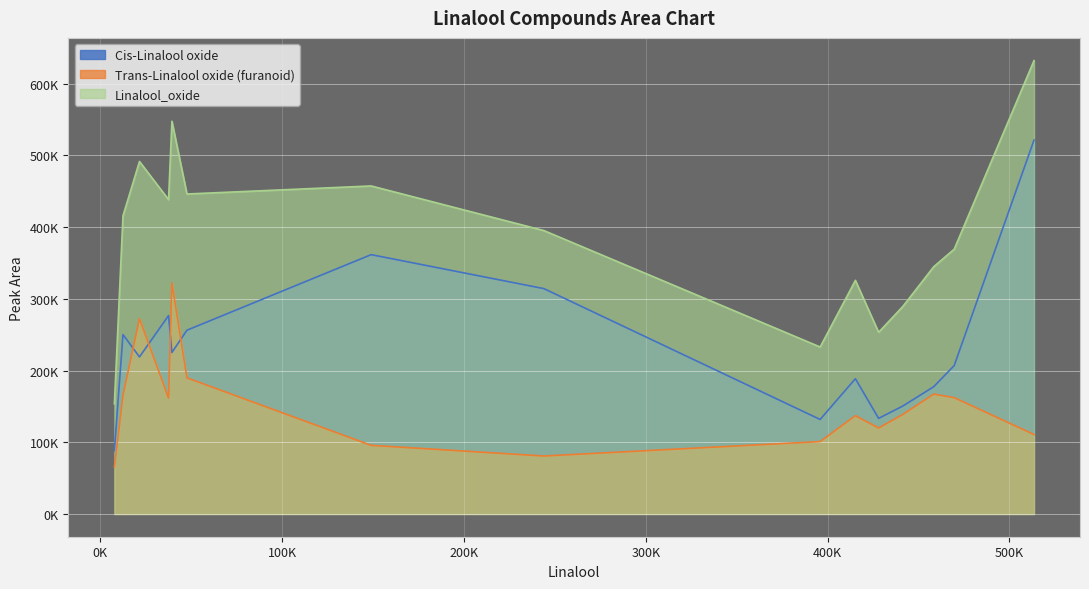

What is the average value of the Cis-Linalool oxide series?

233387